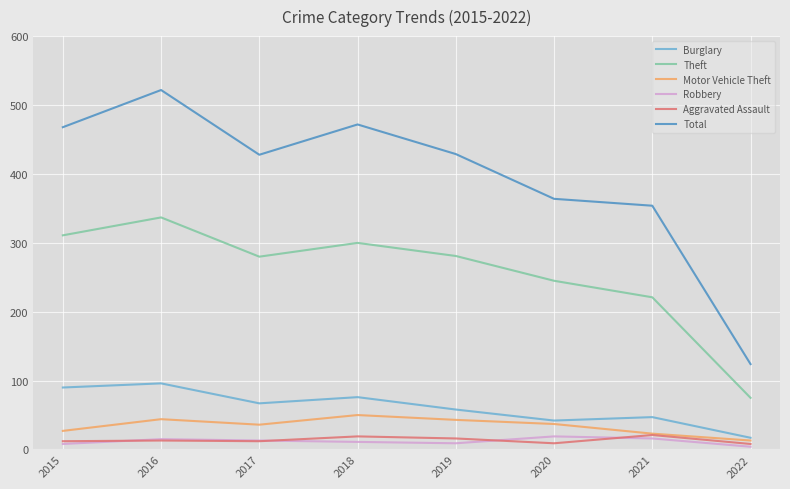

Does the chart have visible grid lines?

Yes